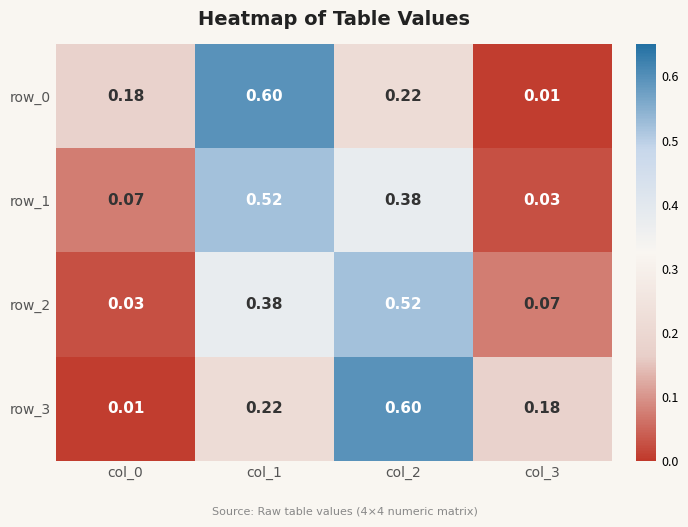

Is the value of row_2 at col_0 greater than the value of row_1 at col_0?

No